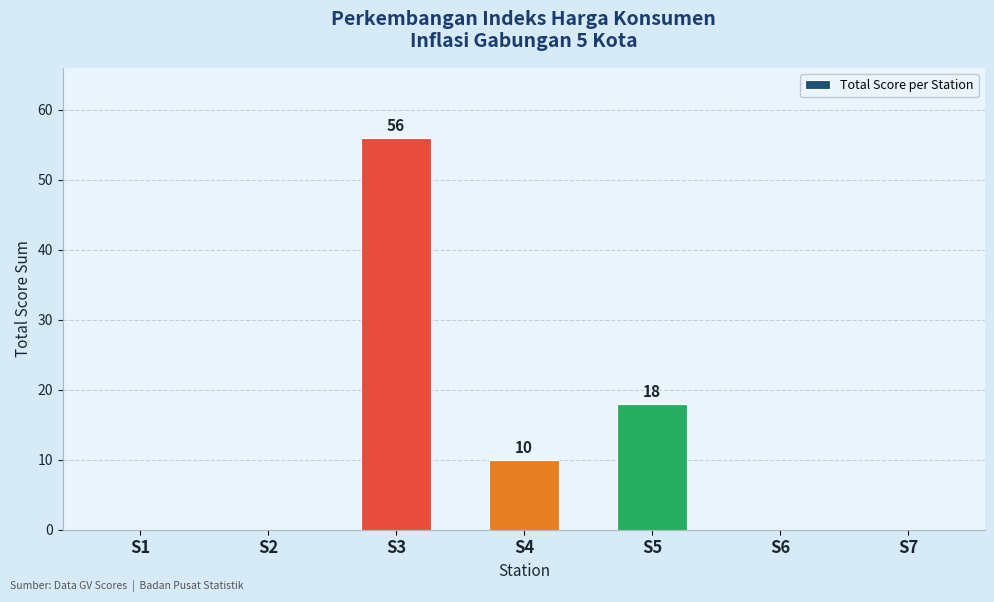

What is the greatest value displayed?

56